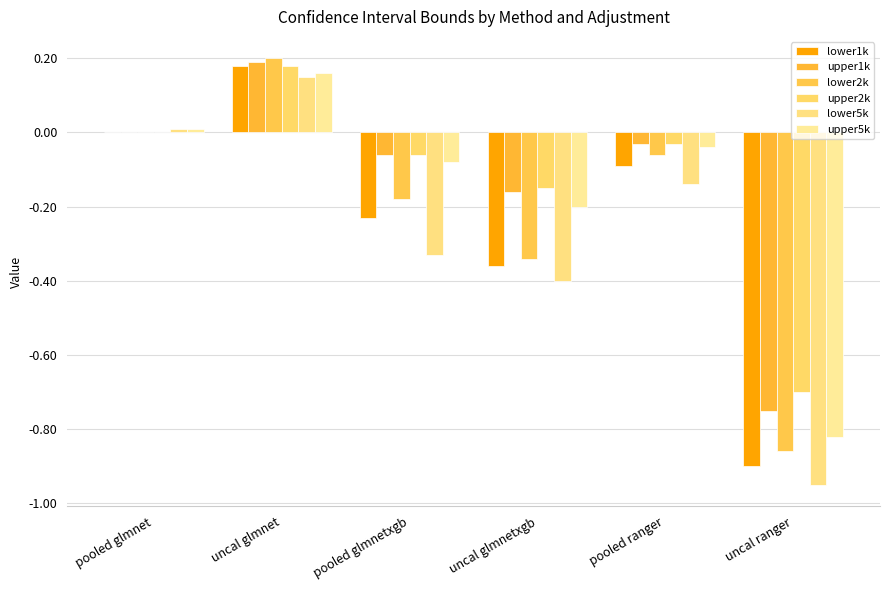

True or false: upper5k has a value of 0.2 at uncal glmnet.

False